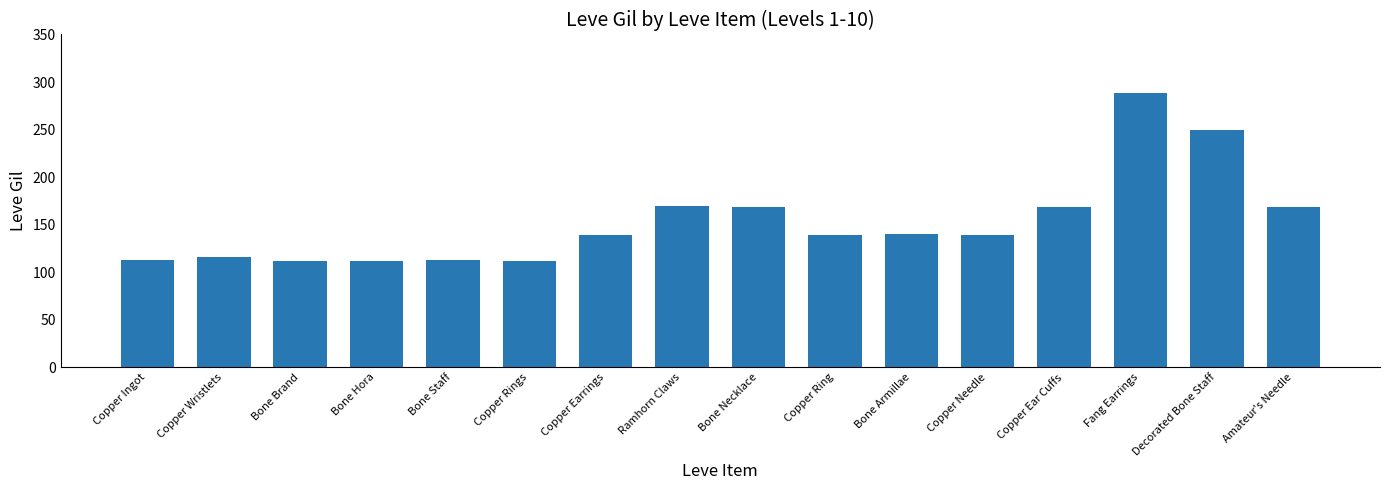

Is it true that the value at Bone Necklace is 169?

True